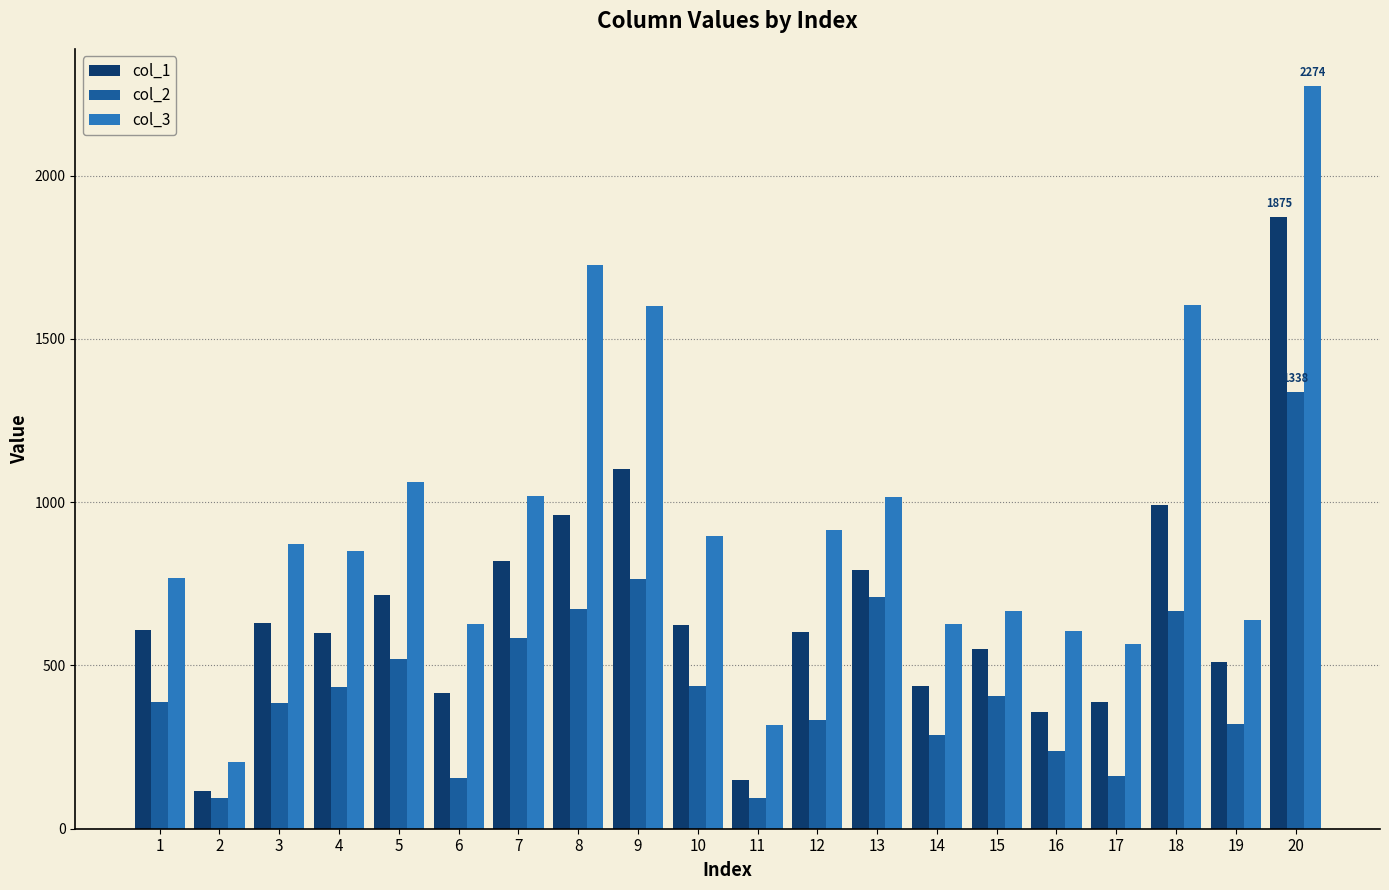

What are all the series names shown in the legend?

col_1, col_2, col_3